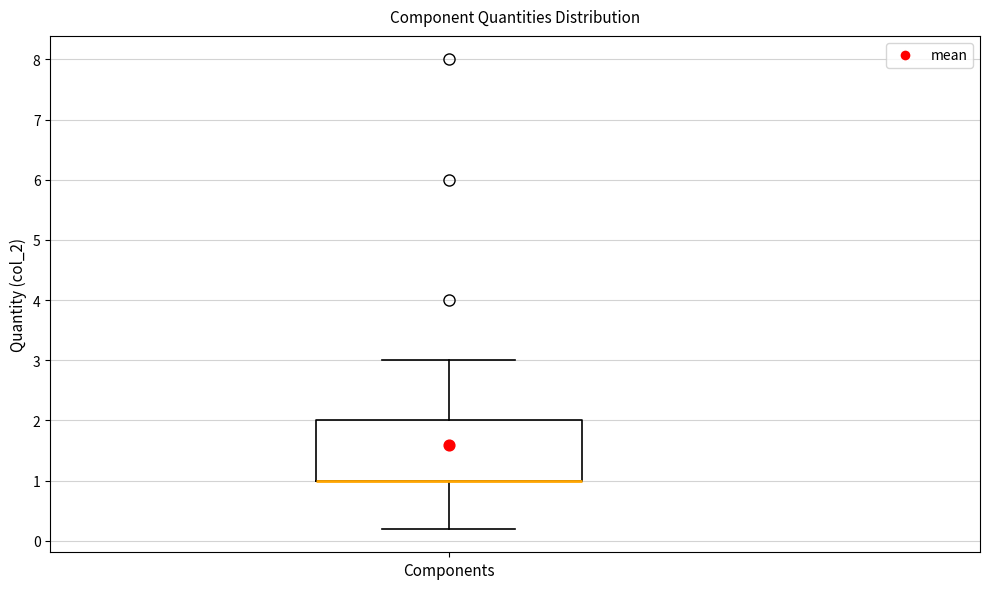

Where does the upper whisker of the box for Components end on the y-axis? The values are not printed on the chart, so give them approximately, as read against the axis.

3.0